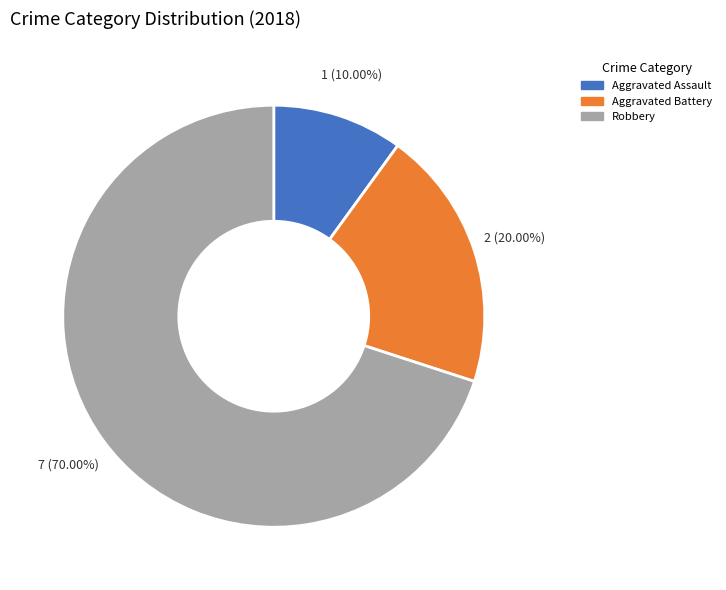

Is Robbery the majority of the pie?

Yes